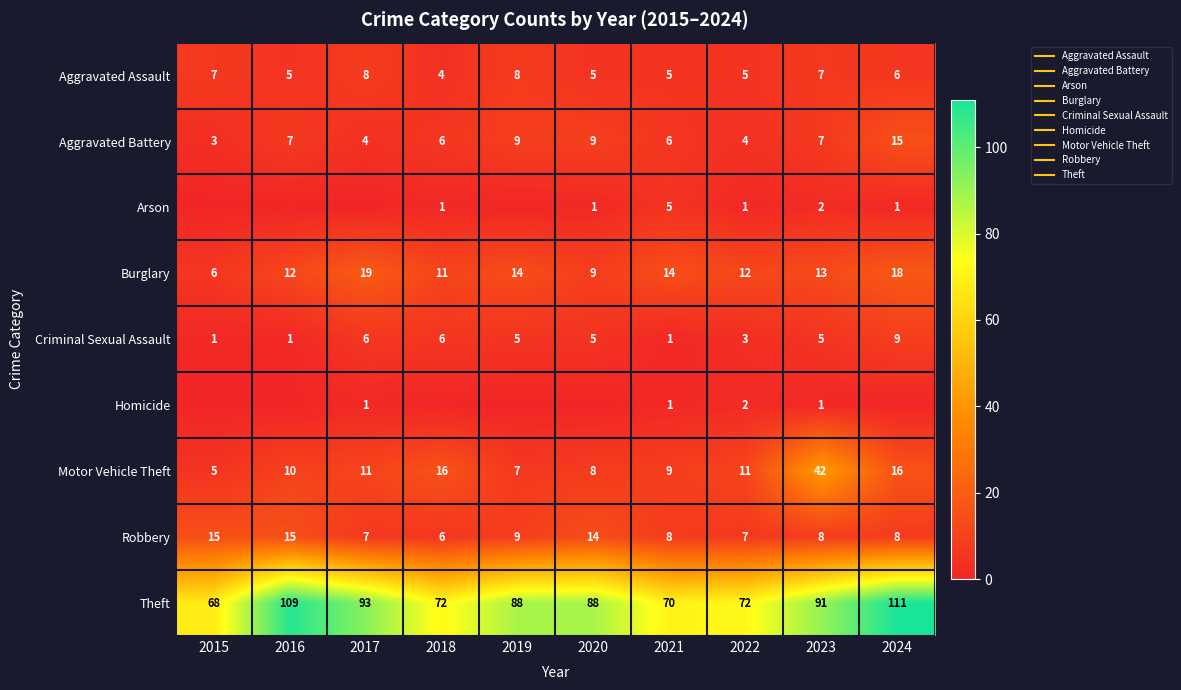

The value of Homicide at 2022 is 2. True or false?

True